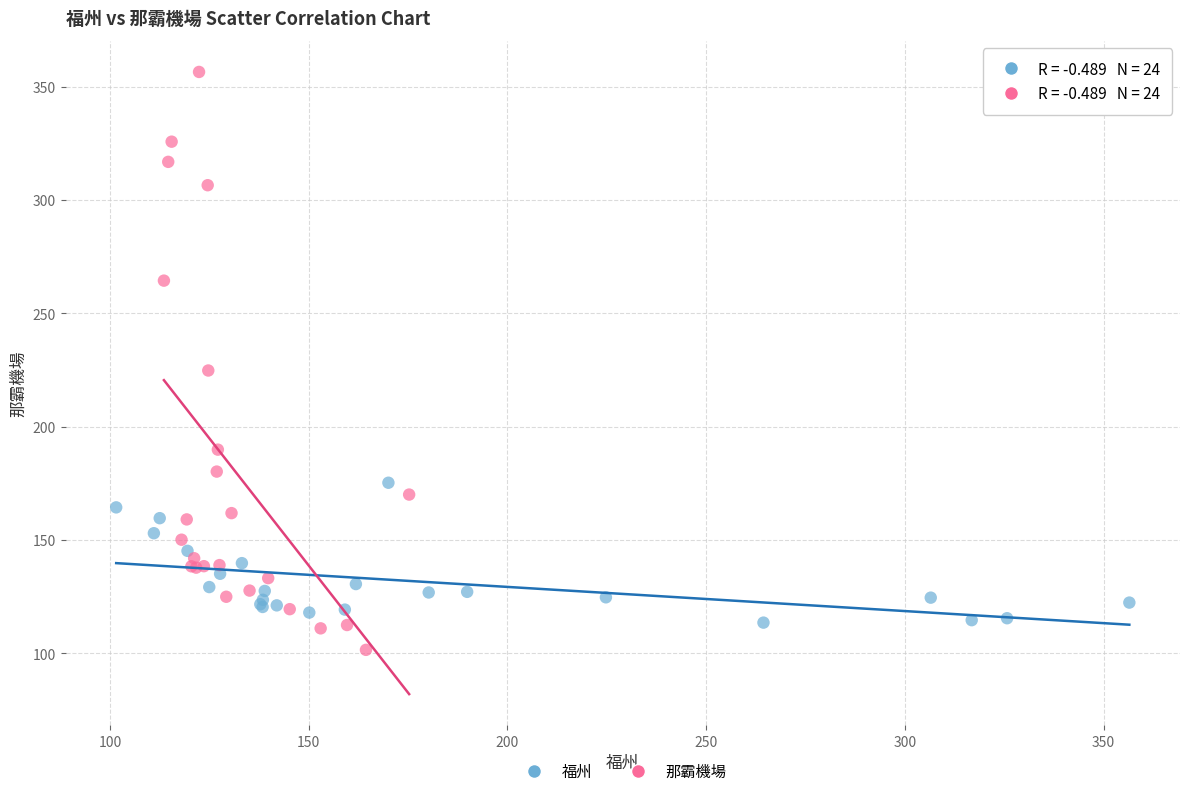

Which series contains the highest Y value?

那霸機場